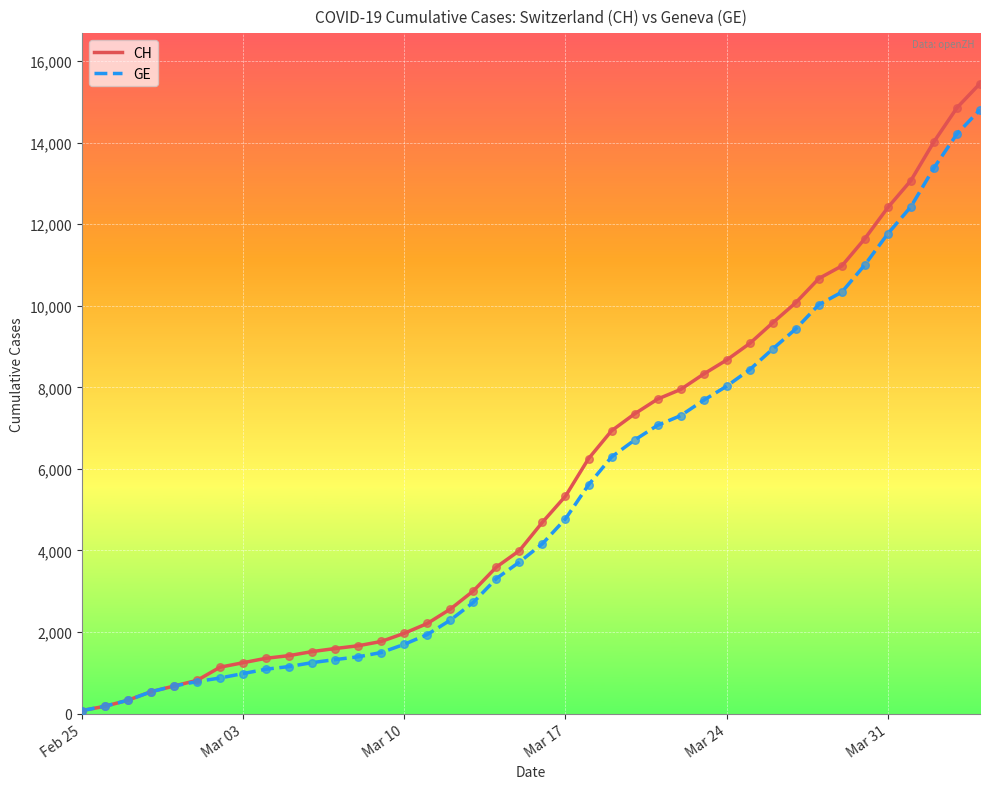

What is the maximum value shown in the chart?

15450